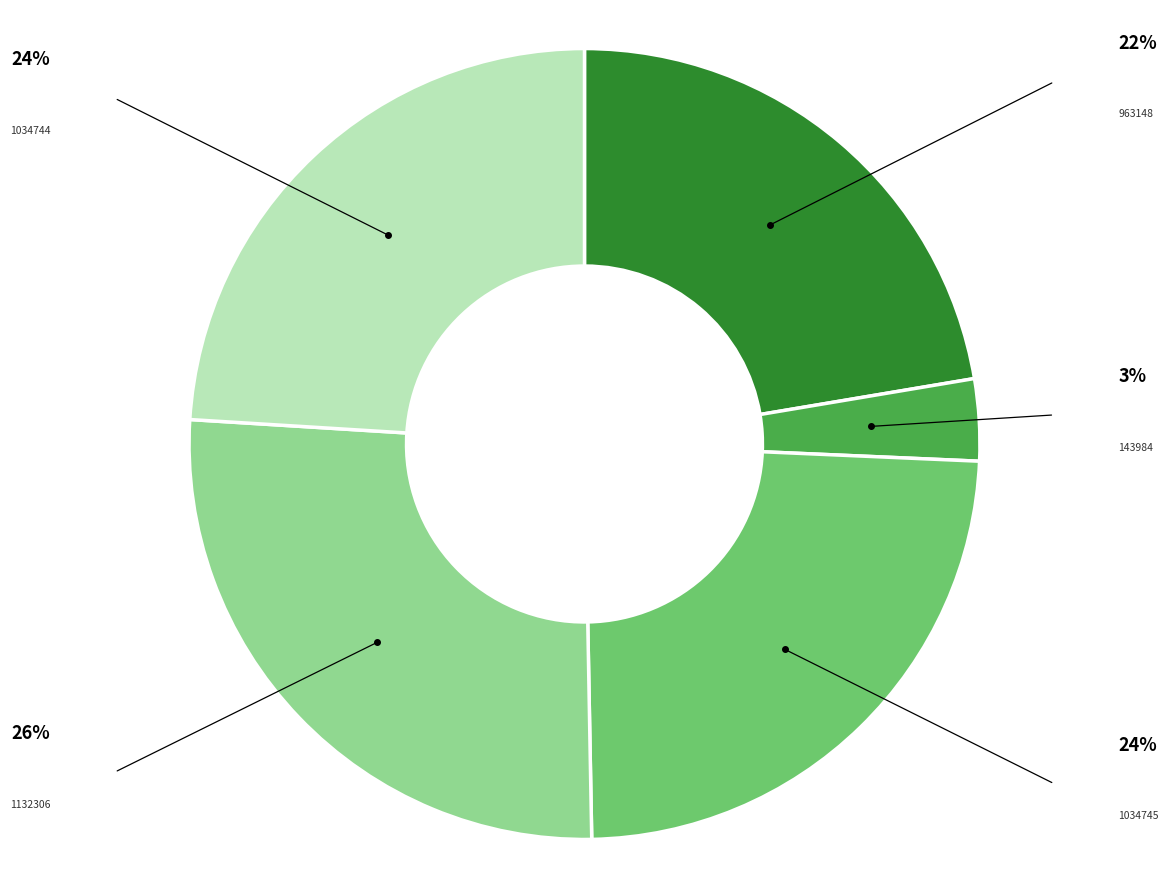

Is it true that 1034744 is 24% of the pie?

True